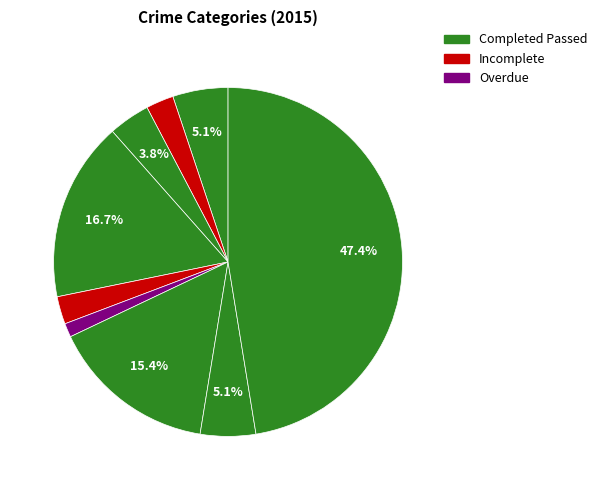

Count the number of slices in the pie.

9